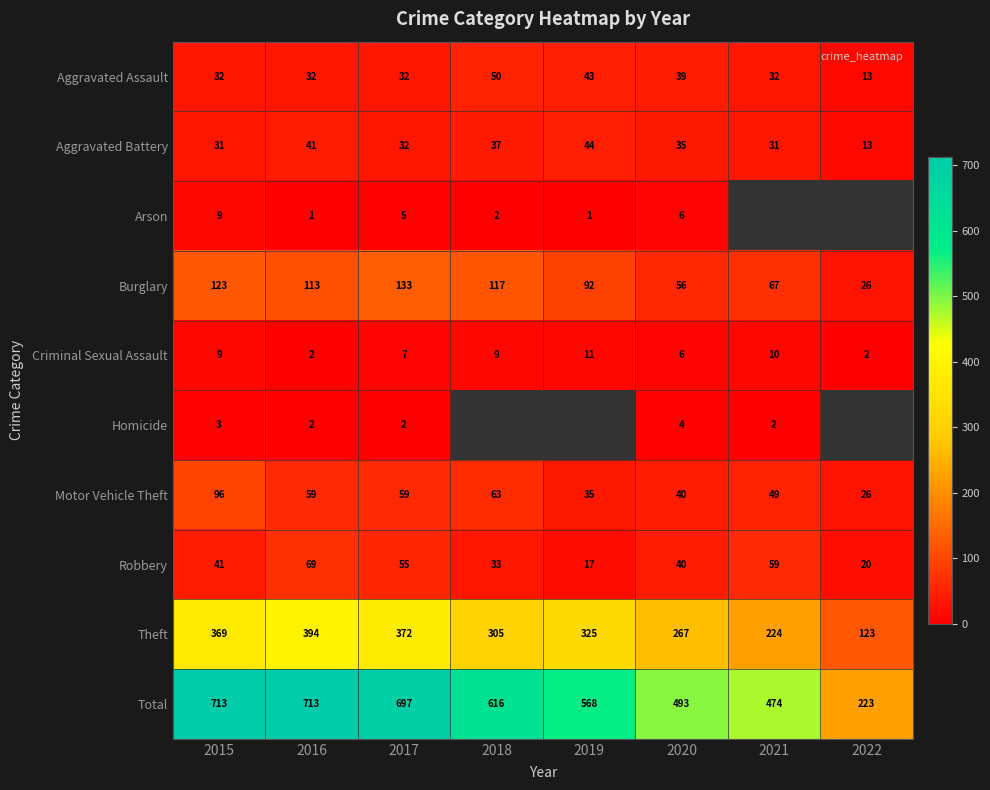

What is the difference between the Total values at 2022 and 2015?

490.0